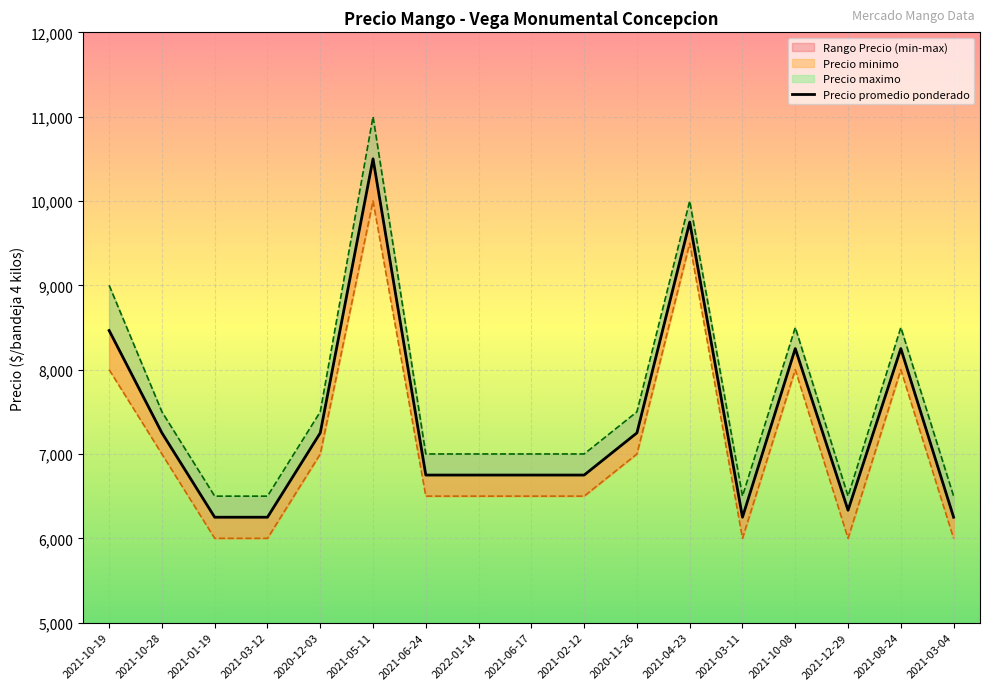

Reading left to right, extract all data points from this chart.

Precio promedio ponderado: 8464	7250	6250	6250	7250	10500	6750	6750	6750	6750	7250	9750	6250	8250	6333	8250	6250
Precio minimo: 8000	7000	6000	6000	7000	10000	6500	6500	6500	6500	7000	9500	6000	8000	6000	8000	6000
Precio maximo: 9000	7500	6500	6500	7500	11000	7000	7000	7000	7000	7500	10000	6500	8500	6500	8500	6500